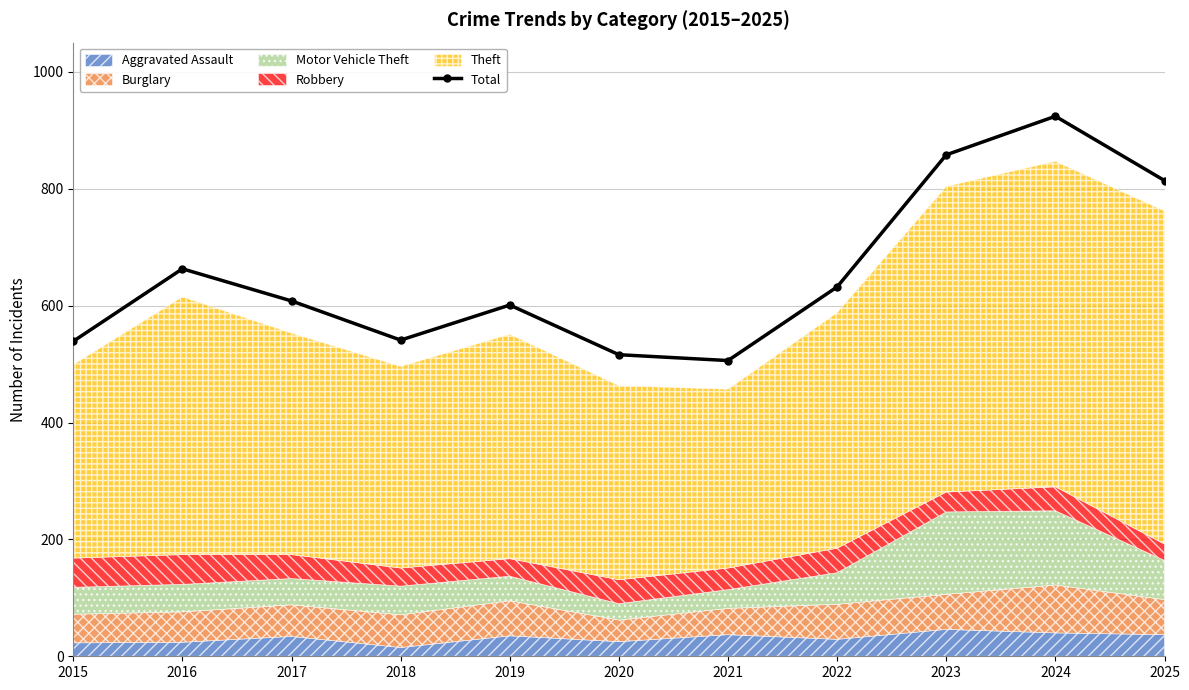

Count the number of categories in the chart.

11